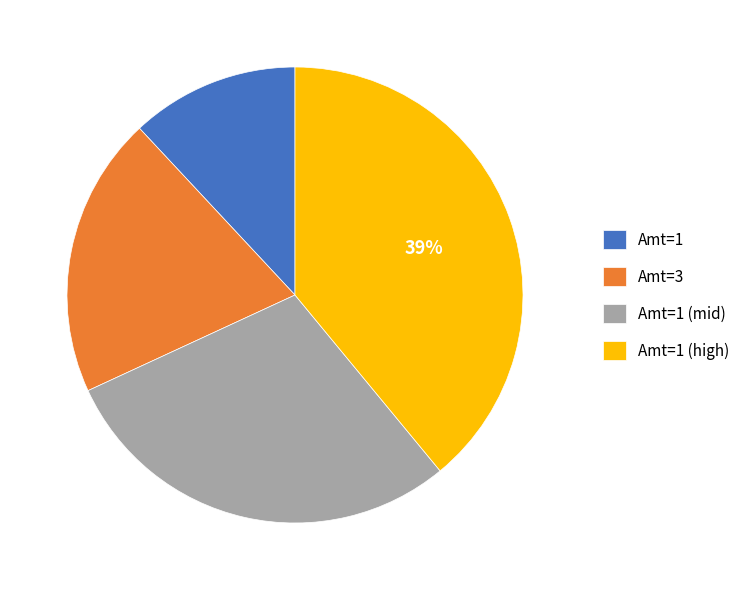

To the nearest percent, what is the difference between the largest and smallest slice percentages?

27%